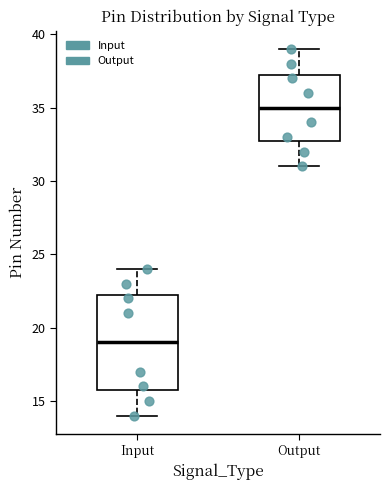

Which box is the tallest, from its lower edge to its upper edge?

Input